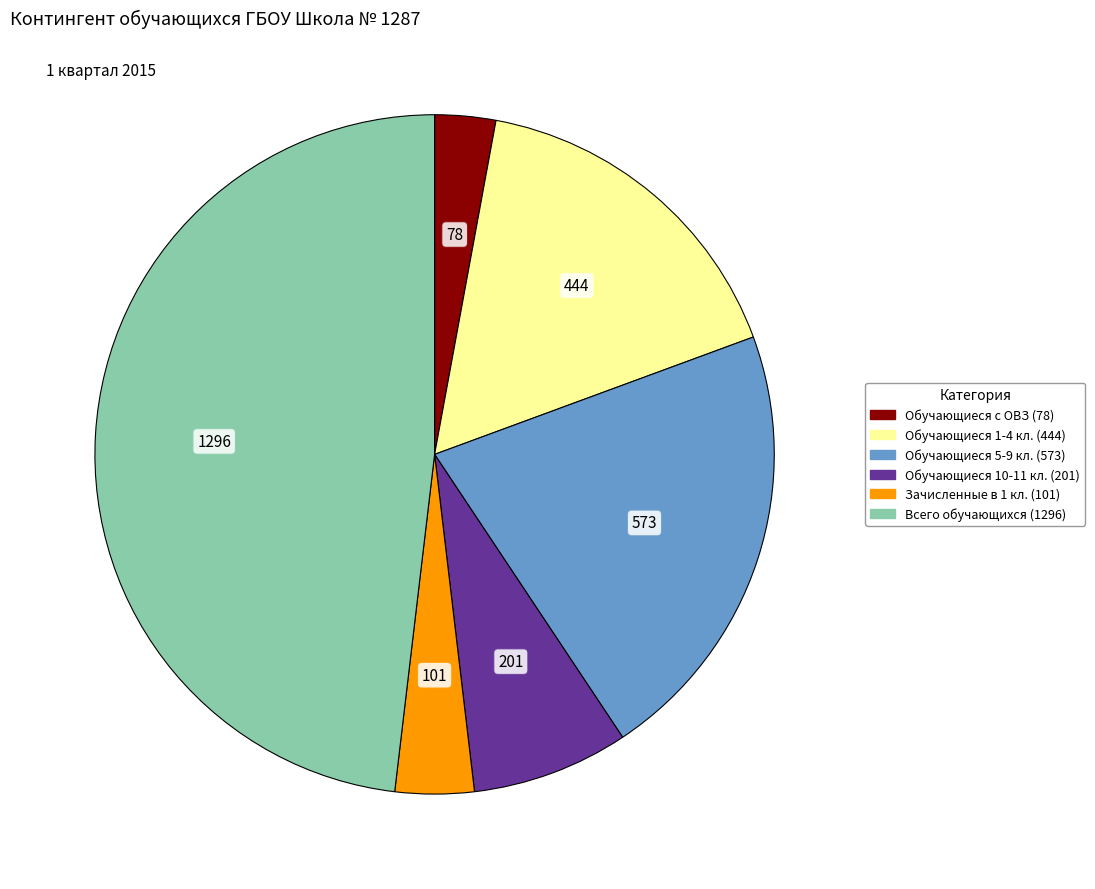

Is there a majority slice in this chart?

No